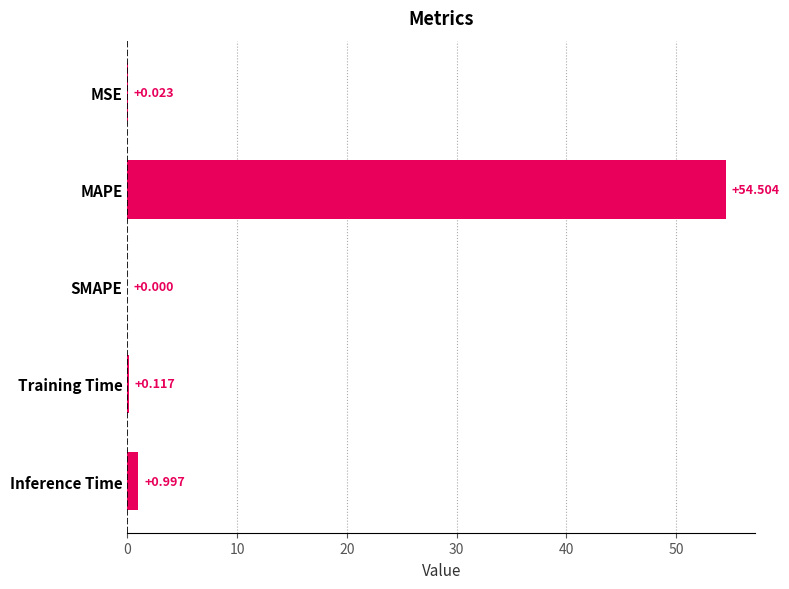

How many distinct data groups are displayed?

1